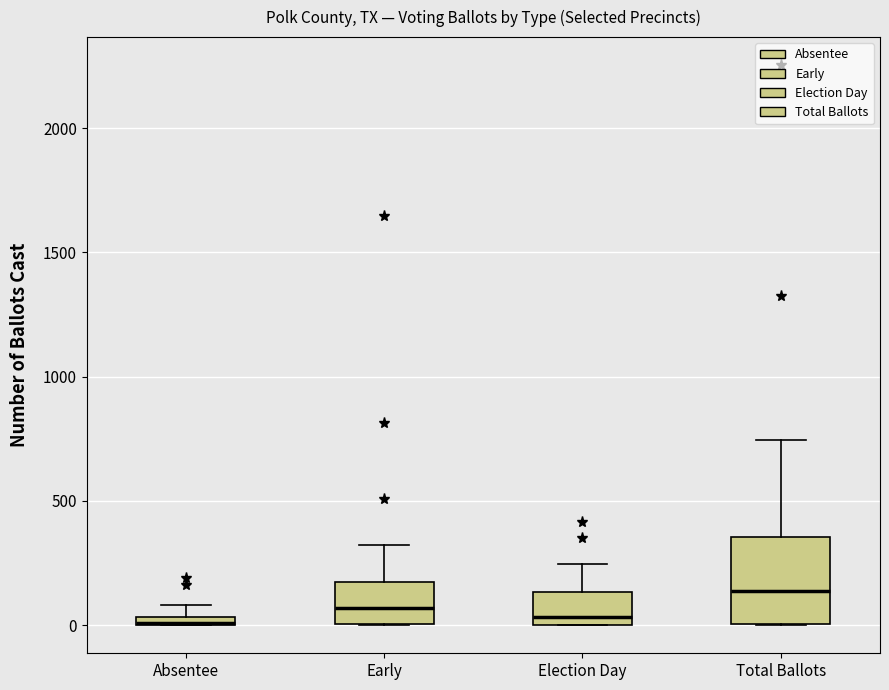

Comparing the boxes themselves (not the whiskers), which one is the tallest?

Total Ballots